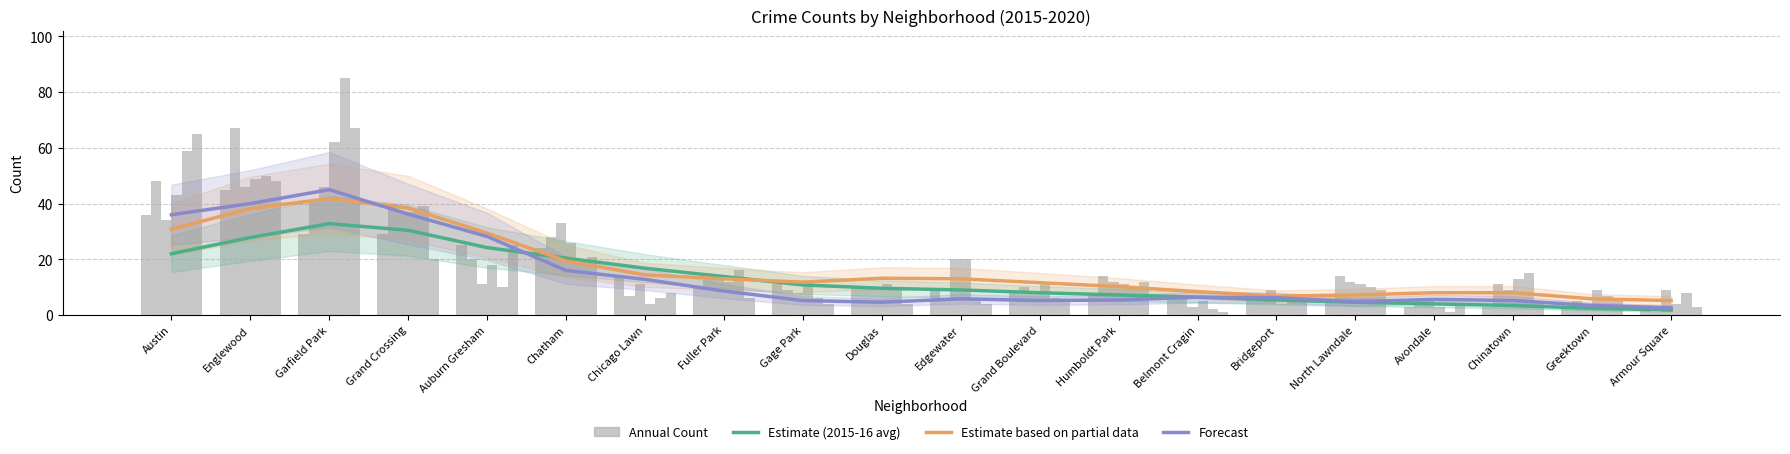

How many values in the Estimate based on partial data series exceed 13?

8